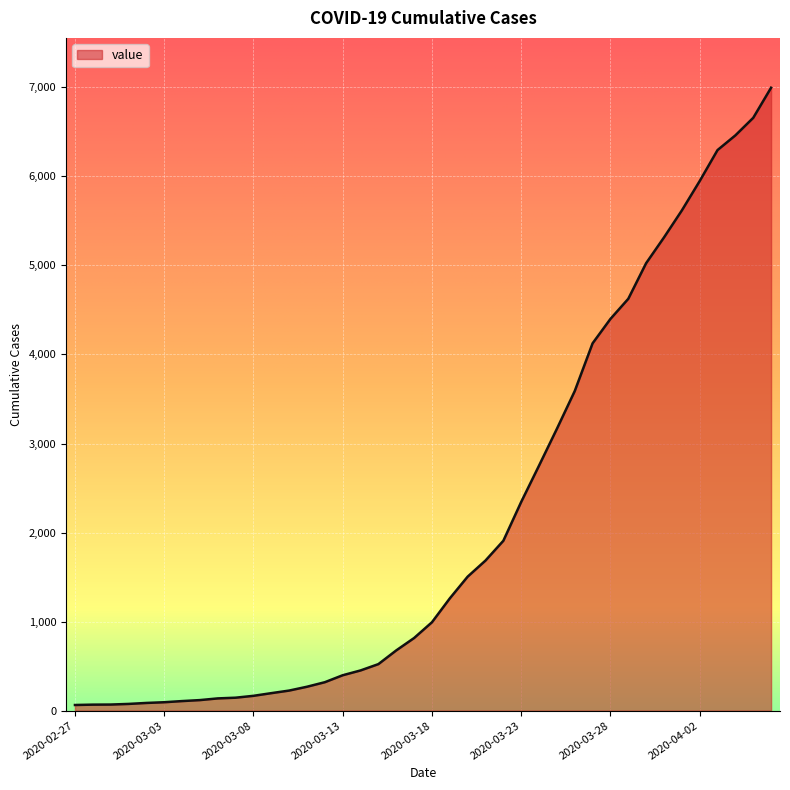

What is the maximum value shown in the chart?

6995